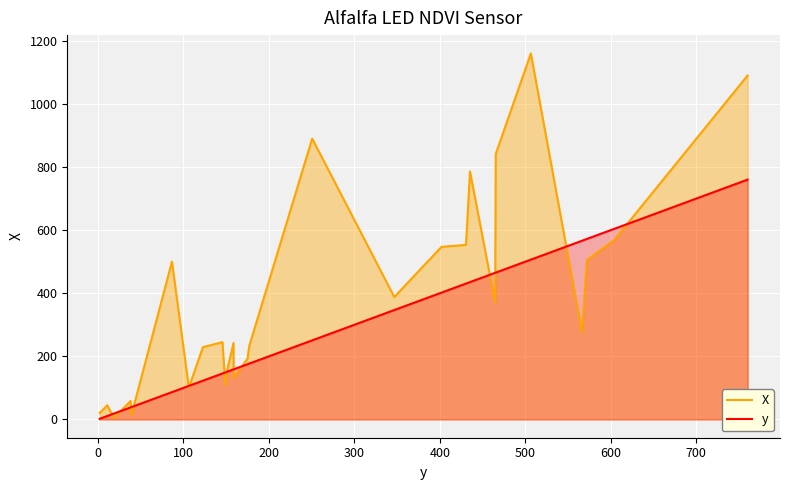

Which series has the largest total across all categories?

X